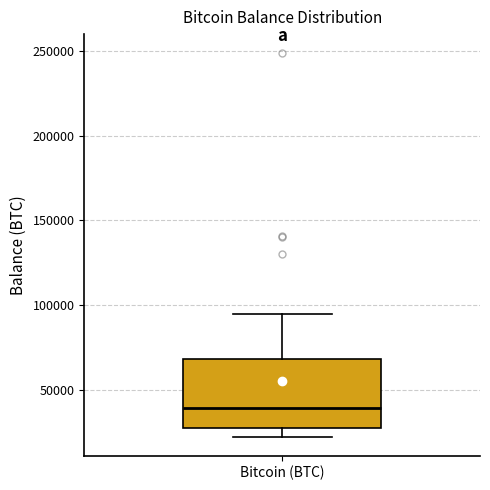

Read this box plot against the y-axis: the position of the median line, the range covered by the box, and the ends of both whiskers. The values are not printed on the chart, so give them approximately, as read against the axis.

median 40000, box 25000 to 70000, whiskers 25000 (just below the box's lower edge) to 95000